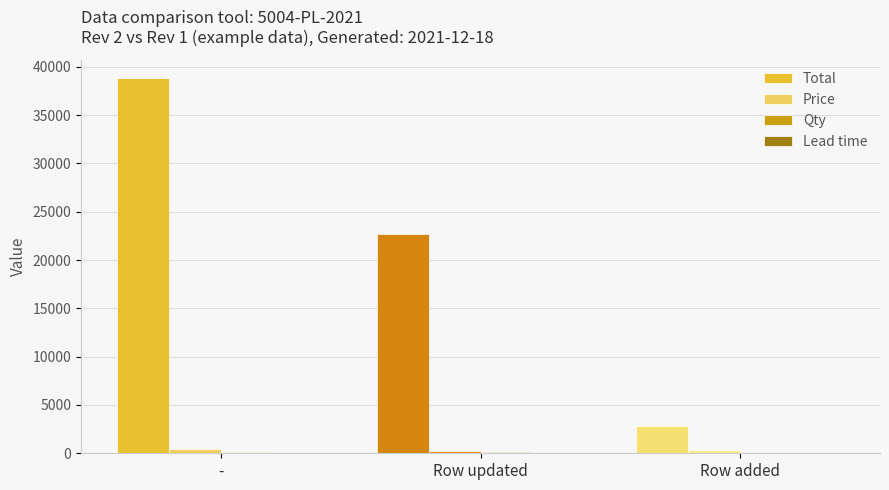

What is the sum of all Total values?

64297.0